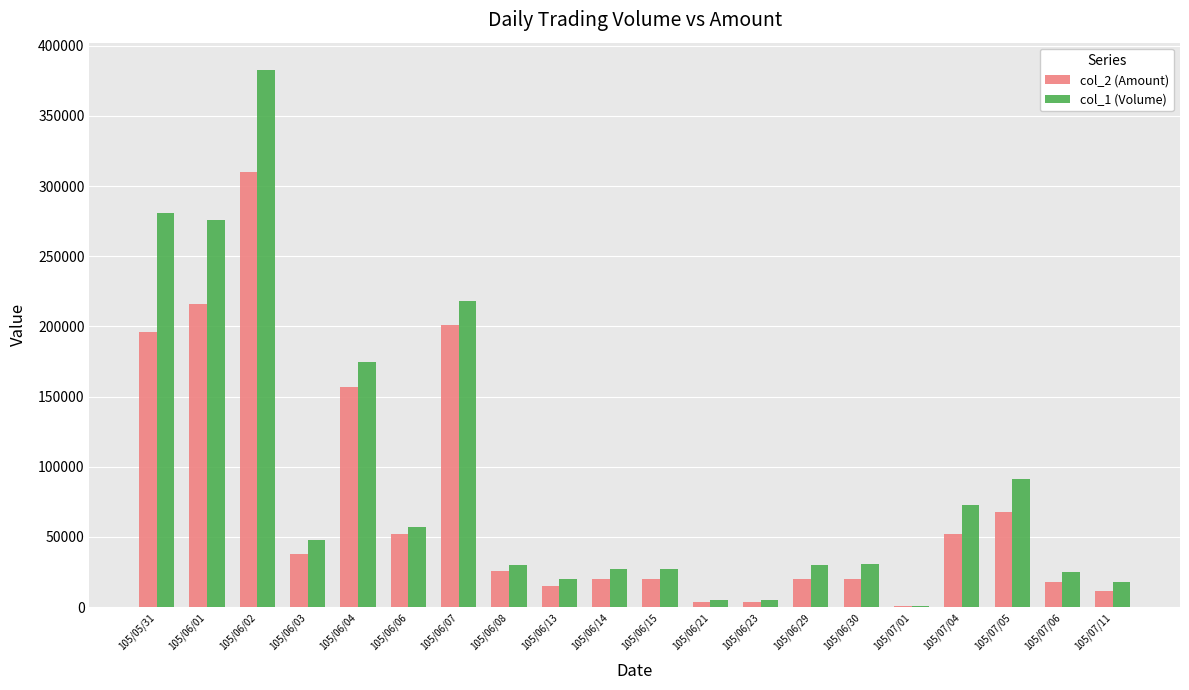

What is the maximum value shown in the chart?

383000